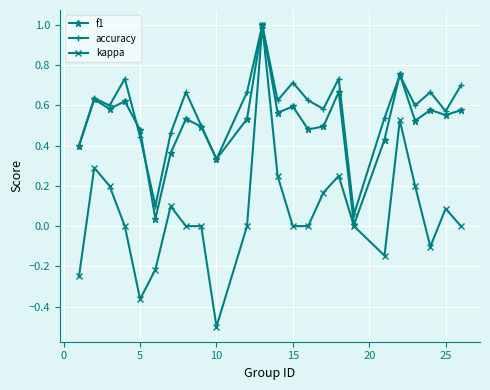

What are all the series names shown in the legend?

f1, accuracy, kappa